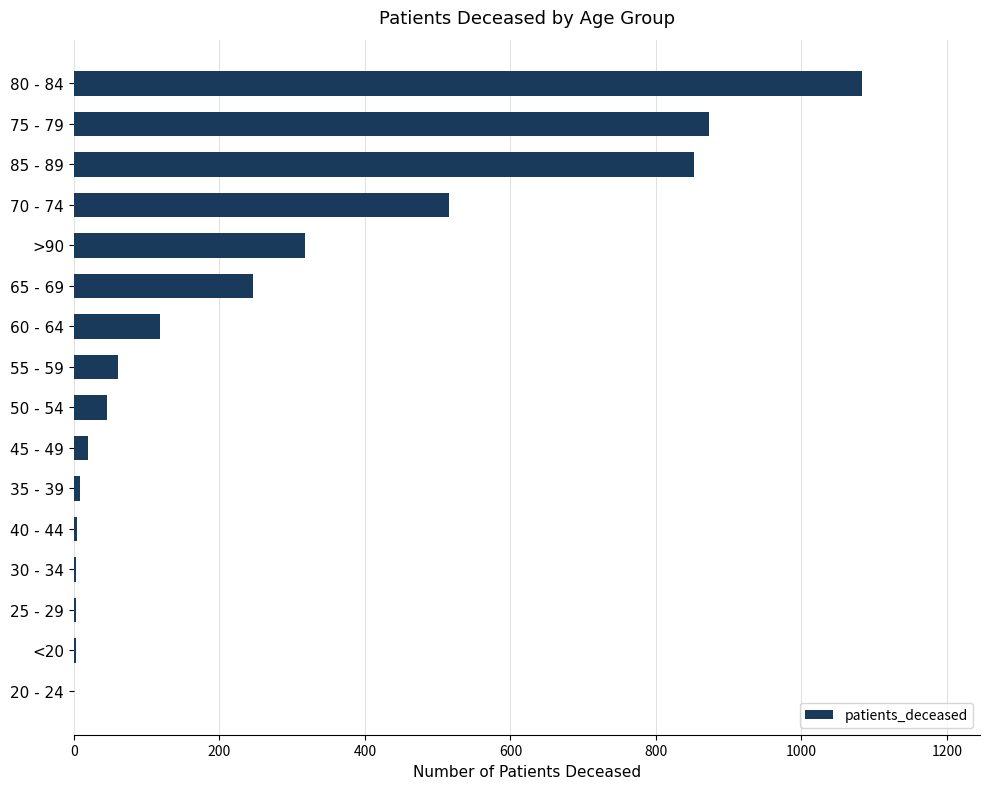

The chart shows a value of 246 at 65 - 69. True or false?

True